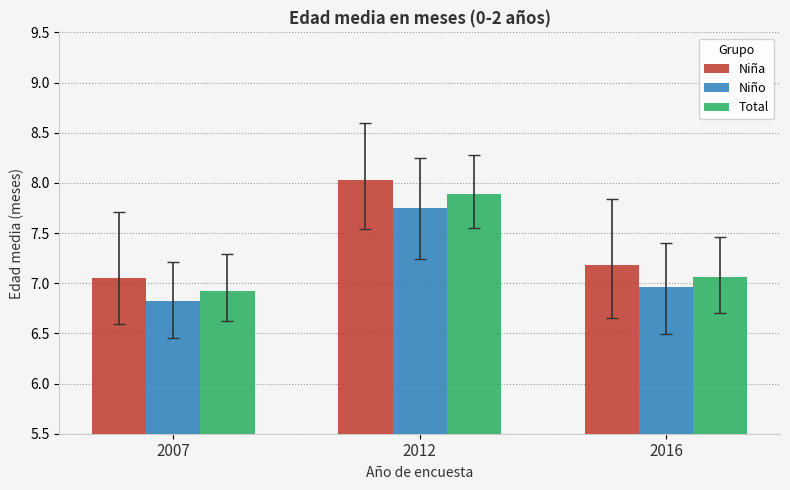

At which label does Total reach its peak?

2012